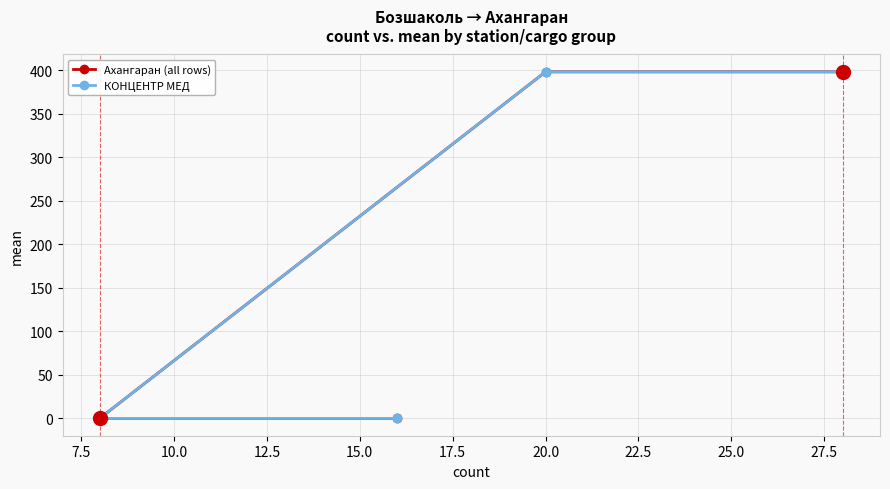

The КОНЦЕНТР МЕД series shows 216 at 7.5. True or false?

False